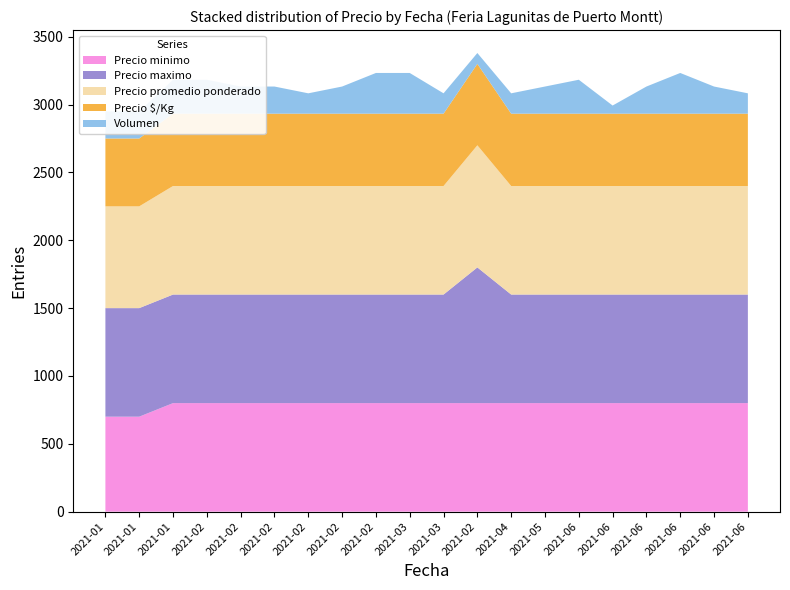

Reading left to right, what are all the values shown in this chart?

Precio minimo: 2021-01-26=700	2021-01-28=700	2021-01-29=800	2021-02-05=800	2021-02-08=800	2021-02-16=800	2021-02-18=800	2021-02-25=800	2021-02-26=800	2021-03-05=800	2021-03-26=800	2021-02-22=800	2021-04-28=800	2021-05-07=800	2021-06-01=800	2021-06-08=800	2021-06-11=800	2021-06-15=800	2021-06-18=800	2021-06-22=800
Precio maximo: 2021-01-26=800	2021-01-28=800	2021-01-29=800	2021-02-05=800	2021-02-08=800	2021-02-16=800	2021-02-18=800	2021-02-25=800	2021-02-26=800	2021-03-05=800	2021-03-26=800	2021-02-22=1000	2021-04-28=800	2021-05-07=800	2021-06-01=800	2021-06-08=800	2021-06-11=800	2021-06-15=800	2021-06-18=800	2021-06-22=800
Precio promedio ponderado: 2021-01-26=750	2021-01-28=750	2021-01-29=800	2021-02-05=800	2021-02-08=800	2021-02-16=800	2021-02-18=800	2021-02-25=800	2021-02-26=800	2021-03-05=800	2021-03-26=800	2021-02-22=900	2021-04-28=800	2021-05-07=800	2021-06-01=800	2021-06-08=800	2021-06-11=800	2021-06-15=800	2021-06-18=800	2021-06-22=800
Precio $/Kg: 2021-01-26=500	2021-01-28=500	2021-01-29=533	2021-02-05=533	2021-02-08=533	2021-02-16=533	2021-02-18=533	2021-02-25=533	2021-02-26=533	2021-03-05=533	2021-03-26=533	2021-02-22=600	2021-04-28=533	2021-05-07=533	2021-06-01=533	2021-06-08=533	2021-06-11=533	2021-06-15=533	2021-06-18=533	2021-06-22=533
Volumen: 2021-01-26=200	2021-01-28=200	2021-01-29=250	2021-02-05=250	2021-02-08=200	2021-02-16=200	2021-02-18=150	2021-02-25=200	2021-02-26=300	2021-03-05=300	2021-03-26=150	2021-02-22=80	2021-04-28=150	2021-05-07=200	2021-06-01=250	2021-06-08=60	2021-06-11=200	2021-06-15=300	2021-06-18=200	2021-06-22=150